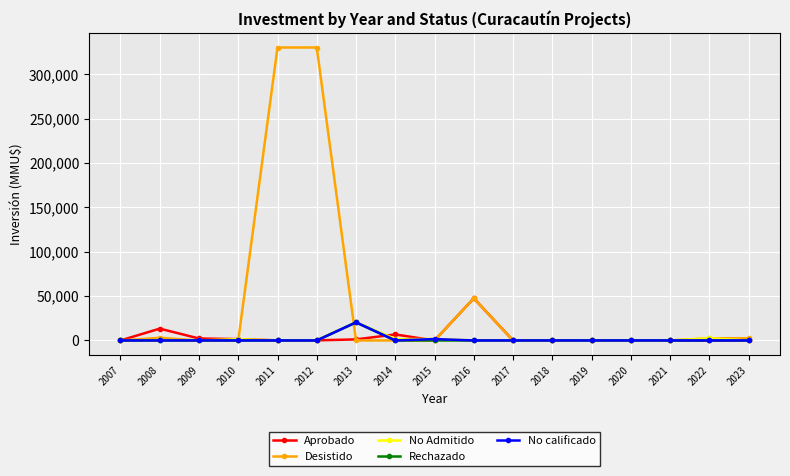

Which series has the widest spread of values?

Desistido